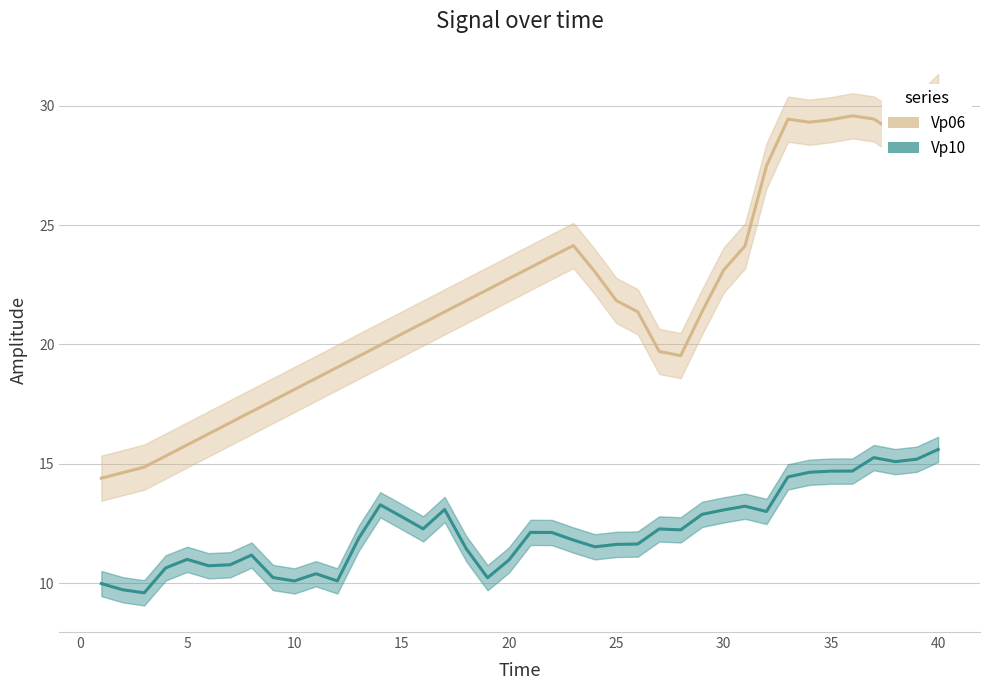

True or false: Vp06 and Vp10 intersect in this chart.

False